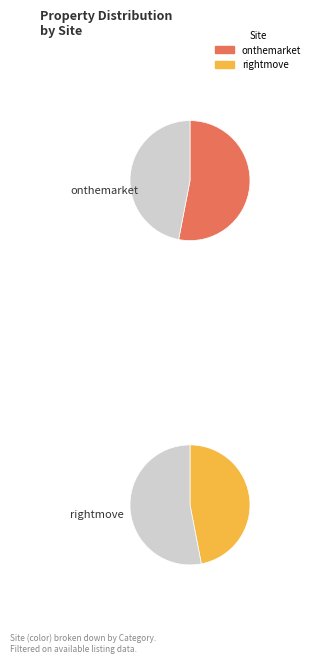

What is the smallest slice in the pie chart?

rightmove